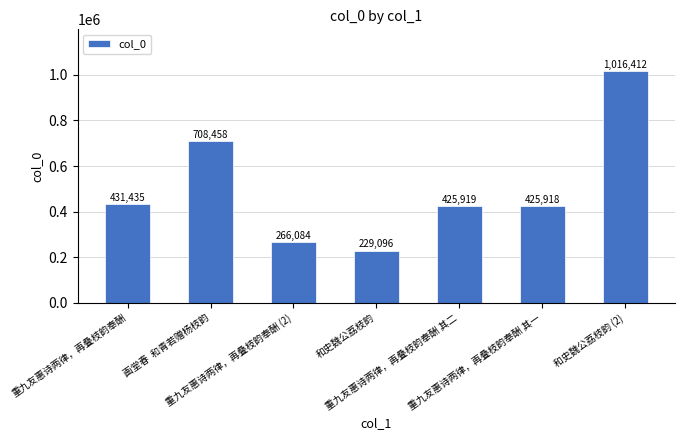

What is the label of the 1st bar from the right?

和史魏公荔枝韵 (2)